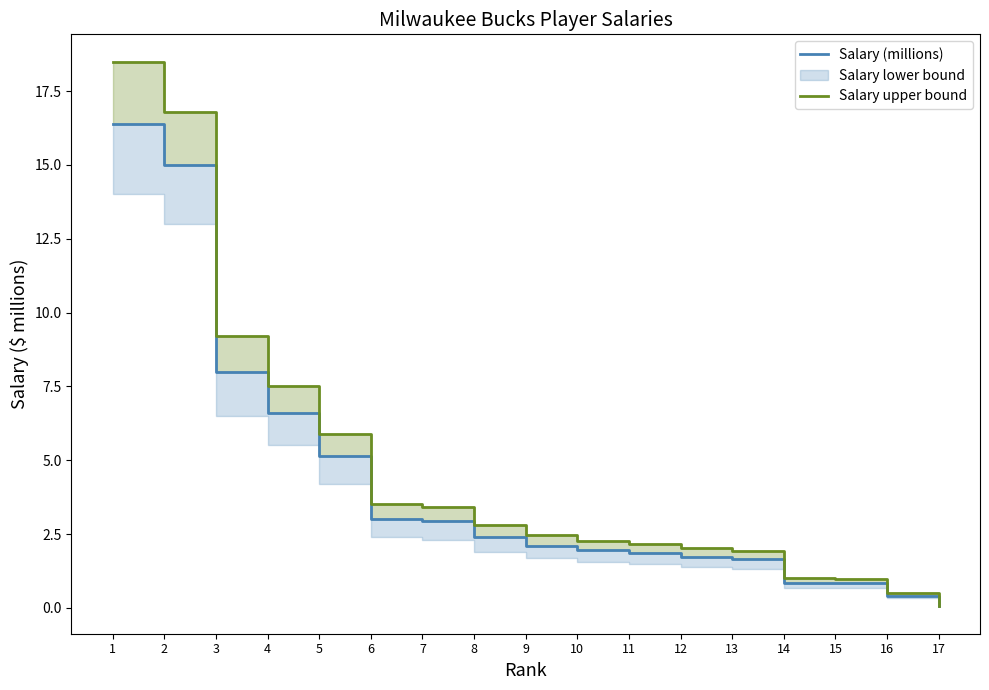

At which category is the sum across all series the highest?

1